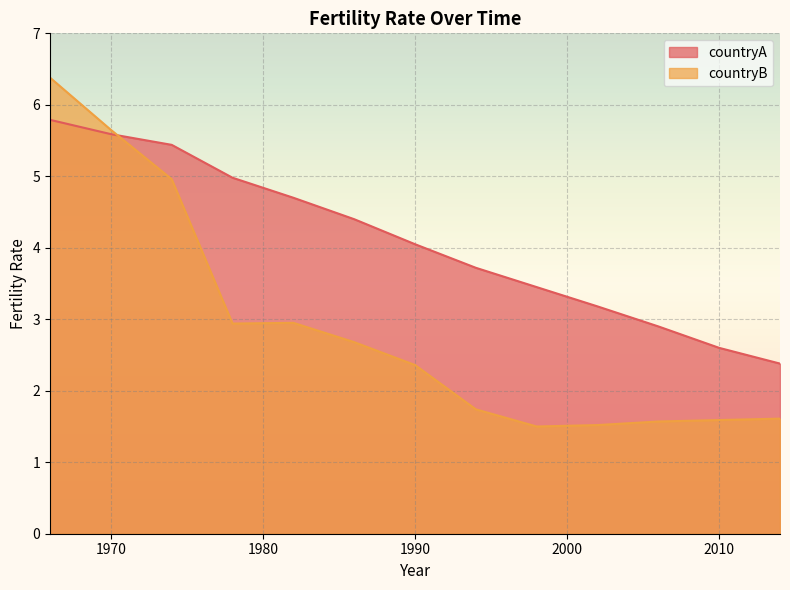

Read the countryA value at 1990.

4.0